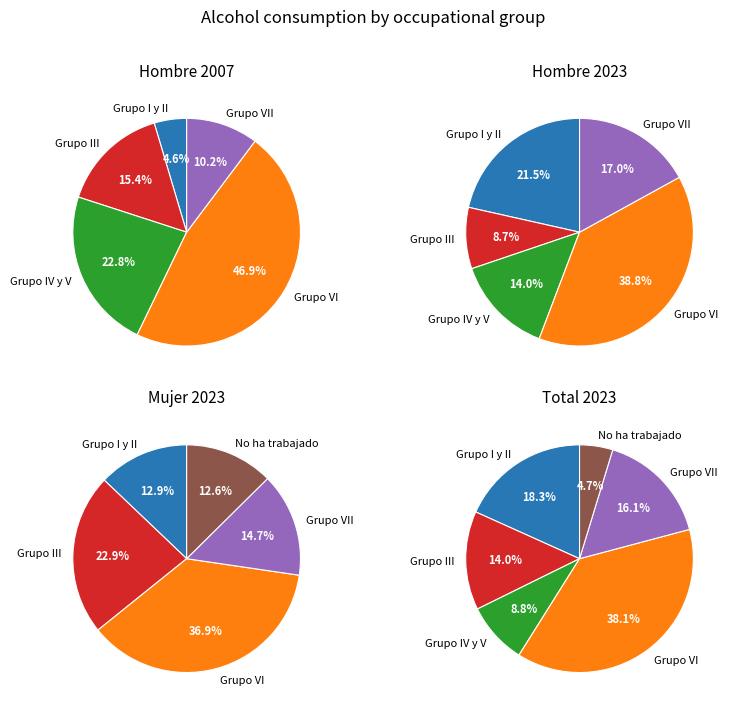

What percentage is the Grupo VI slice, to the nearest percent?

38%